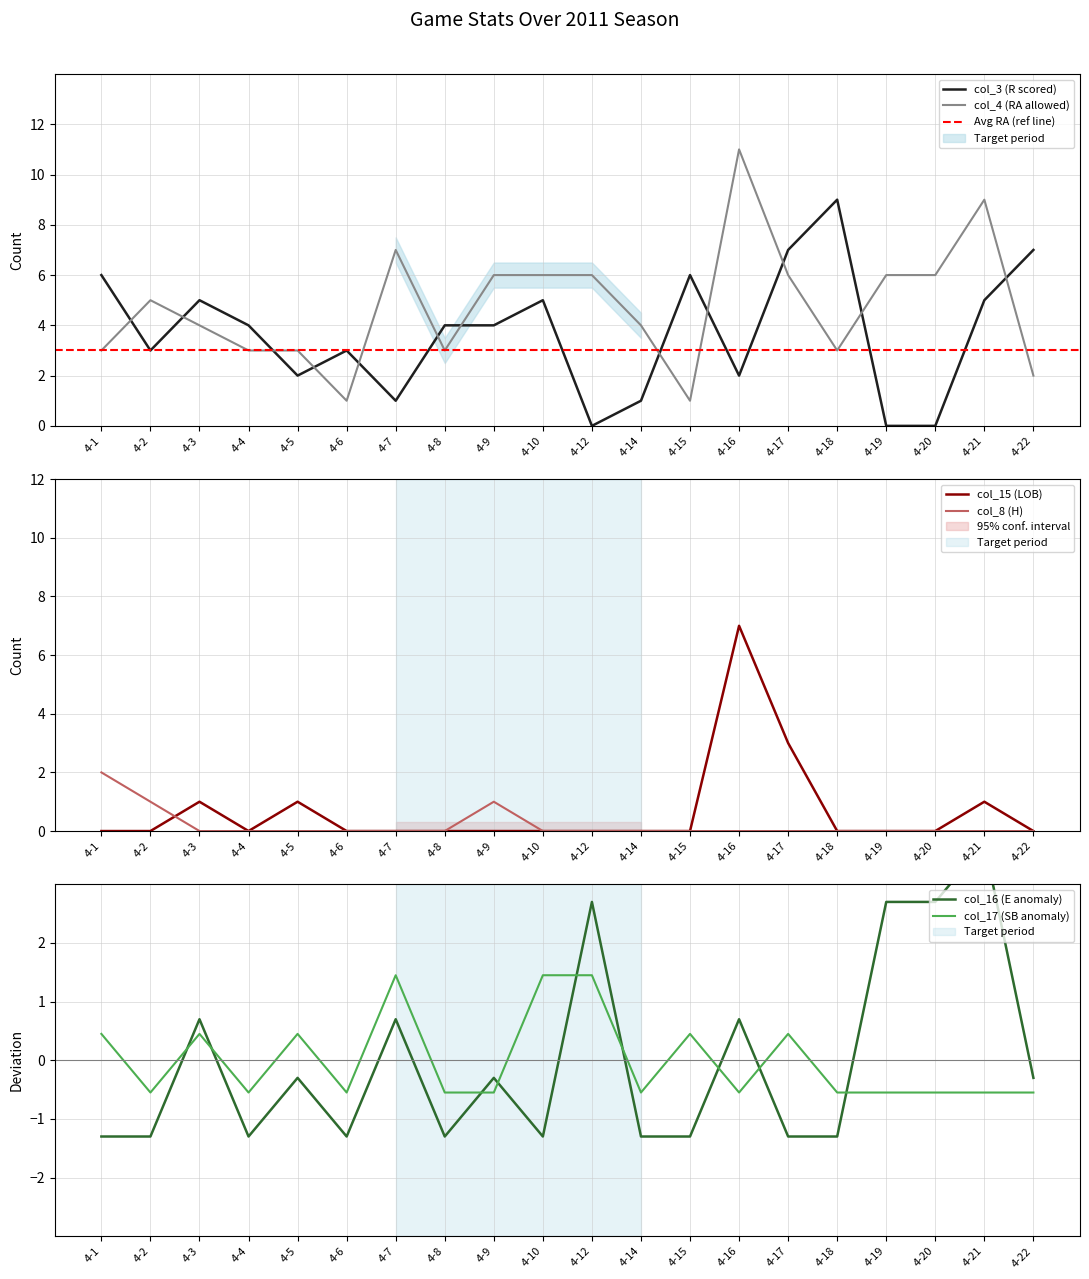

How many lines are shown in the chart?

6